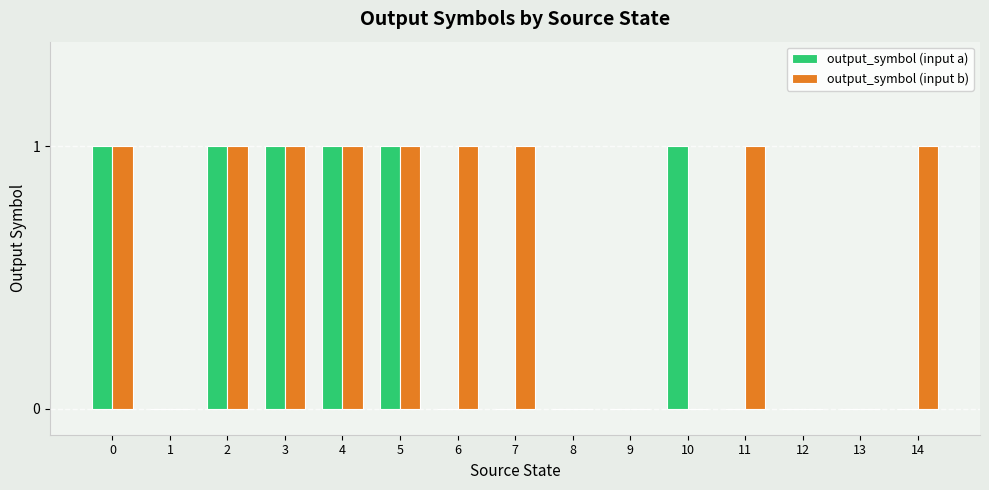

Which series changed the most between 3 and 7?

output_symbol (input a)